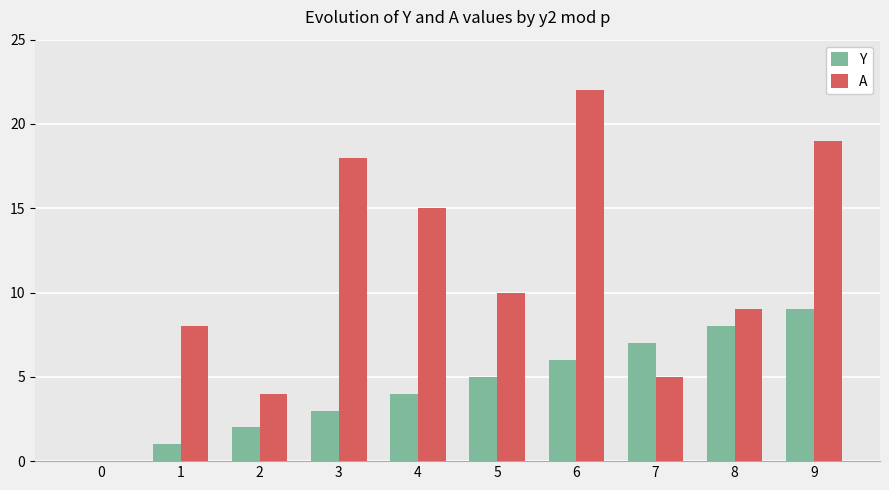

Which category has the highest value across all series?

6